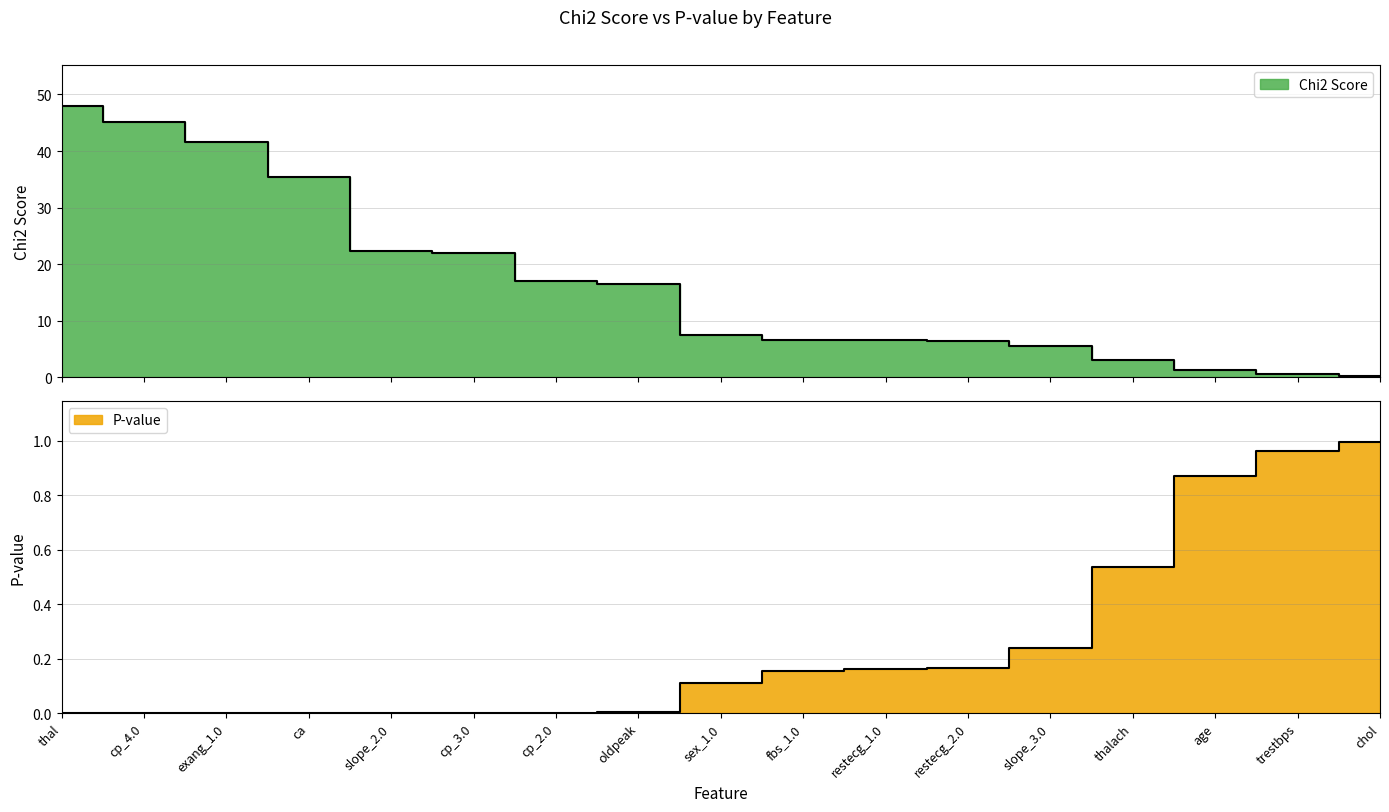

Reading left to right, extract all data points from this chart.

Chi2 Score: thal=48.0	cp_4.0=45.1	exang_1.0=41.5	ca=35.4	slope_2.0=22.4	cp_3.0=22.0	cp_2.0=16.9	oldpeak=16.5	sex_1.0=7.5	fbs_1.0=6.7	restecg_1.0=6.6	restecg_2.0=6.5	slope_3.0=5.5	thalach=3.1	age=1.2	trestbps=0.6	chol=0.2
P-value: thal=0.0	cp_4.0=0.0	exang_1.0=0.0	ca=0.0	slope_2.0=0.0	cp_3.0=0.0	cp_2.0=0.0	oldpeak=0.0	sex_1.0=0.1	fbs_1.0=0.2	restecg_1.0=0.2	restecg_2.0=0.2	slope_3.0=0.2	thalach=0.5	age=0.9	trestbps=1.0	chol=1.0